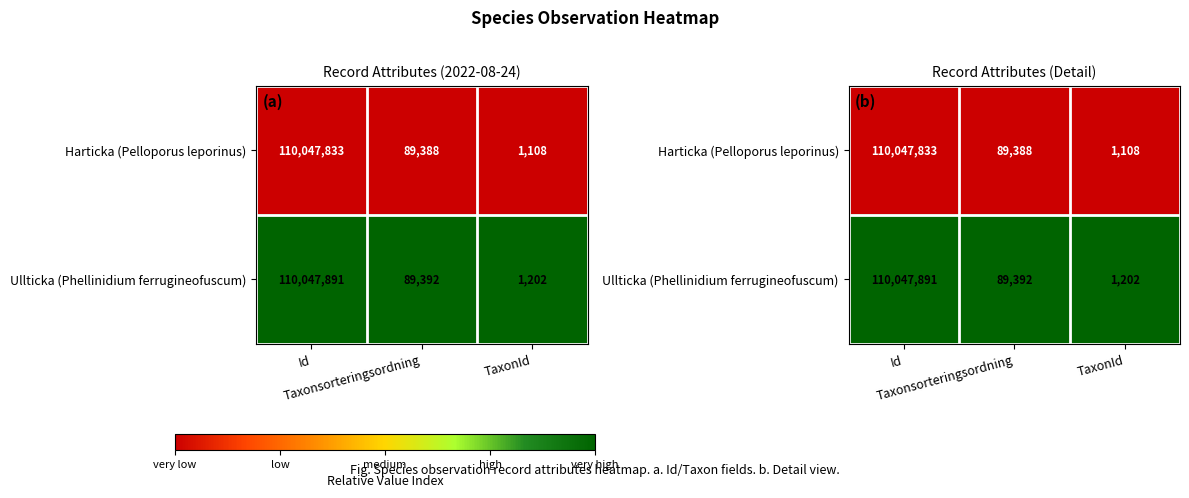

Rank the series by their maximum value, from highest to lowest.

Ullticka (Phellinidium ferrugineofuscum), Harticka (Pelloporus leporinus)